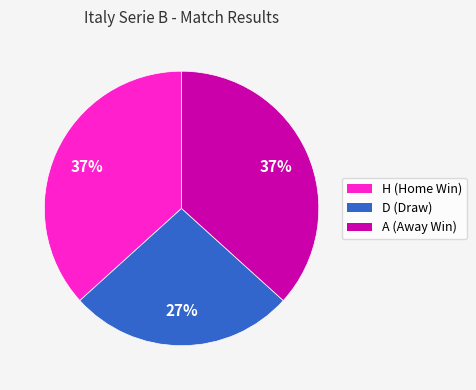

What percentage is the D slice, to the nearest percent?

27%